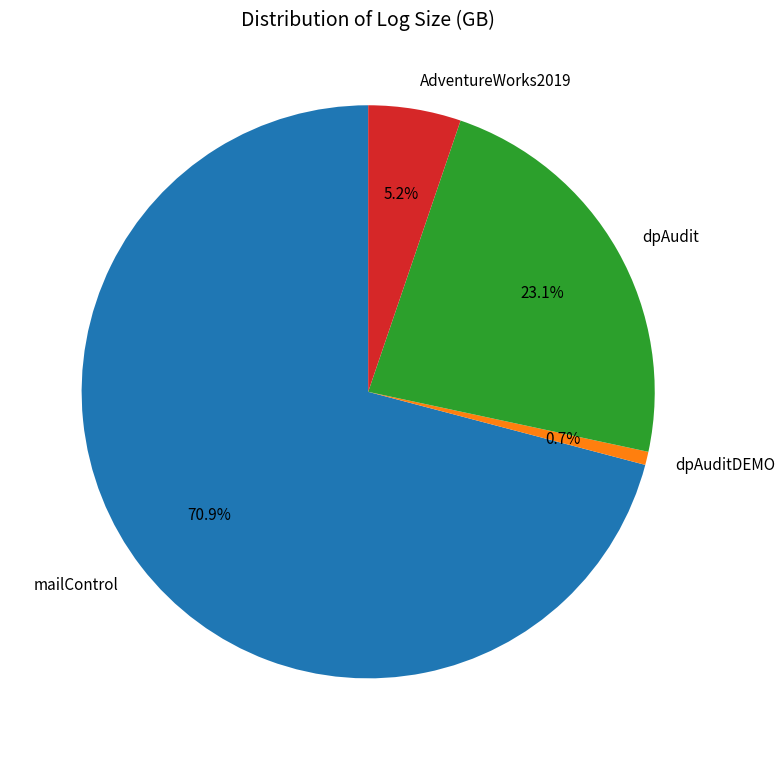

To the nearest percent, what percentage of the pie is dpAuditDEMO?

1%